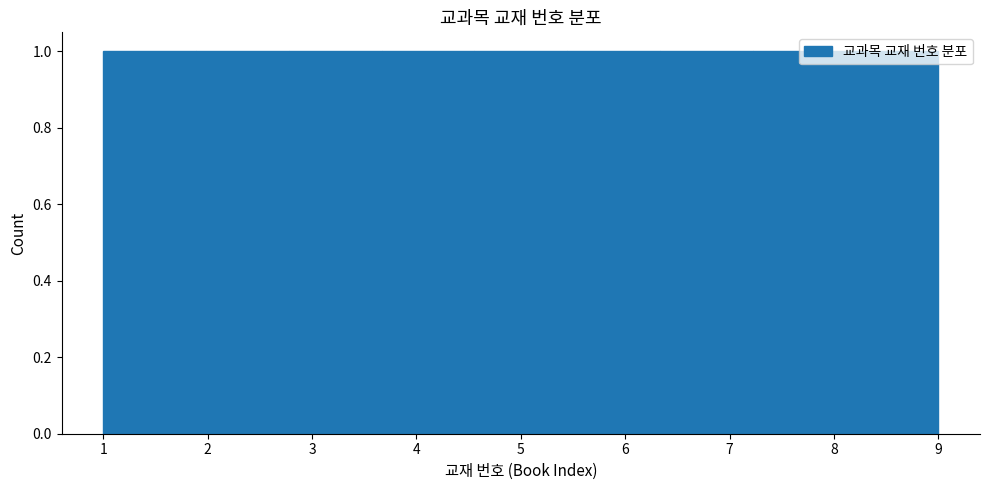

Reading left to right, list every bar in this chart as the range it spans on the x-axis followed by its height. Neither the bar edges nor the heights are printed on the chart, so give them approximately, as read against the axes.

1.0 to 1.9: 1
1.9 to 2.8: 1
2.8 to 3.7: 1
3.7 to 4.6: 1
4.6 to 5.4: 1
5.4 to 6.3: 1
6.3 to 7.2: 1
7.2 to 8.1: 1
8.1 to 9.0: 1